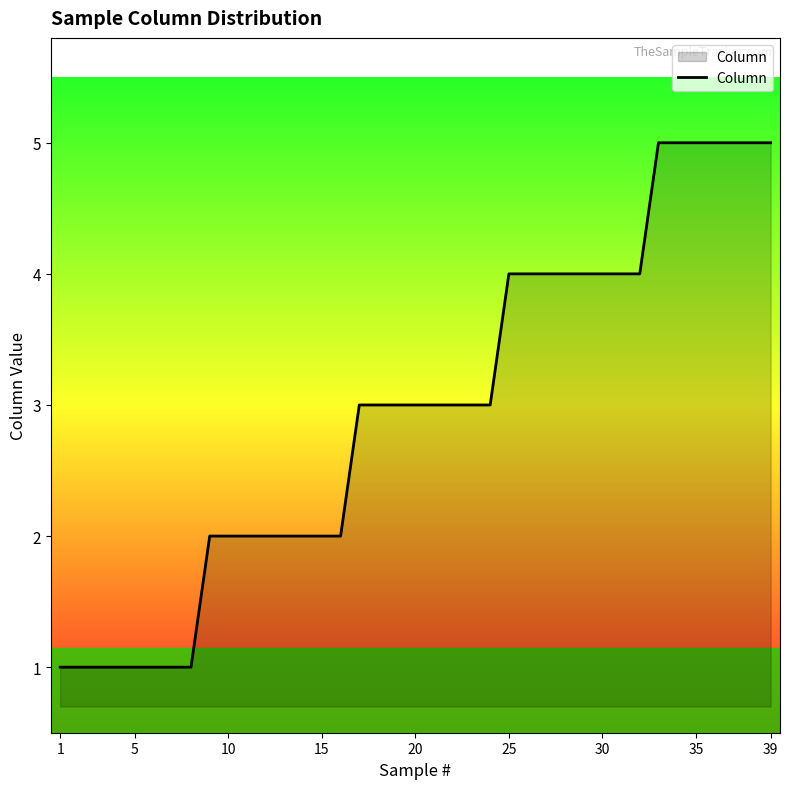

What is the difference between the second highest and second lowest values?

4